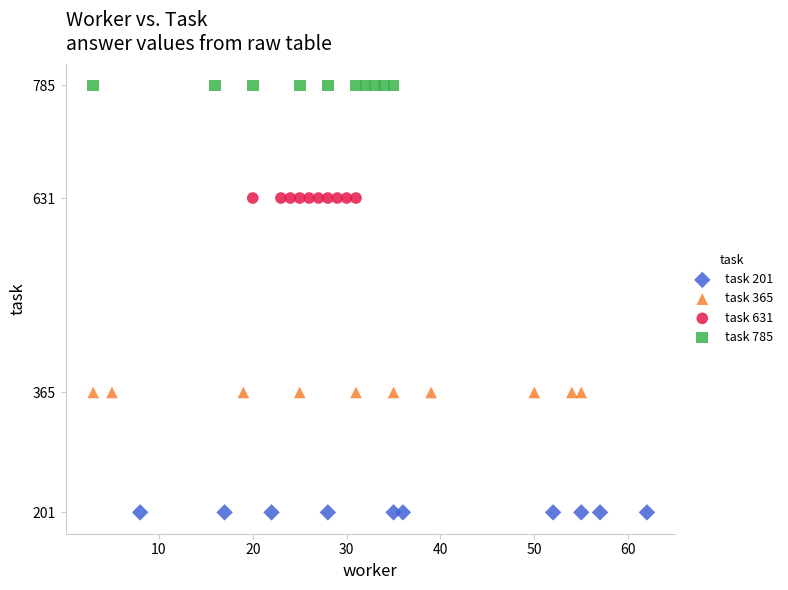

Which series reaches the minimum Y coordinate?

task 201